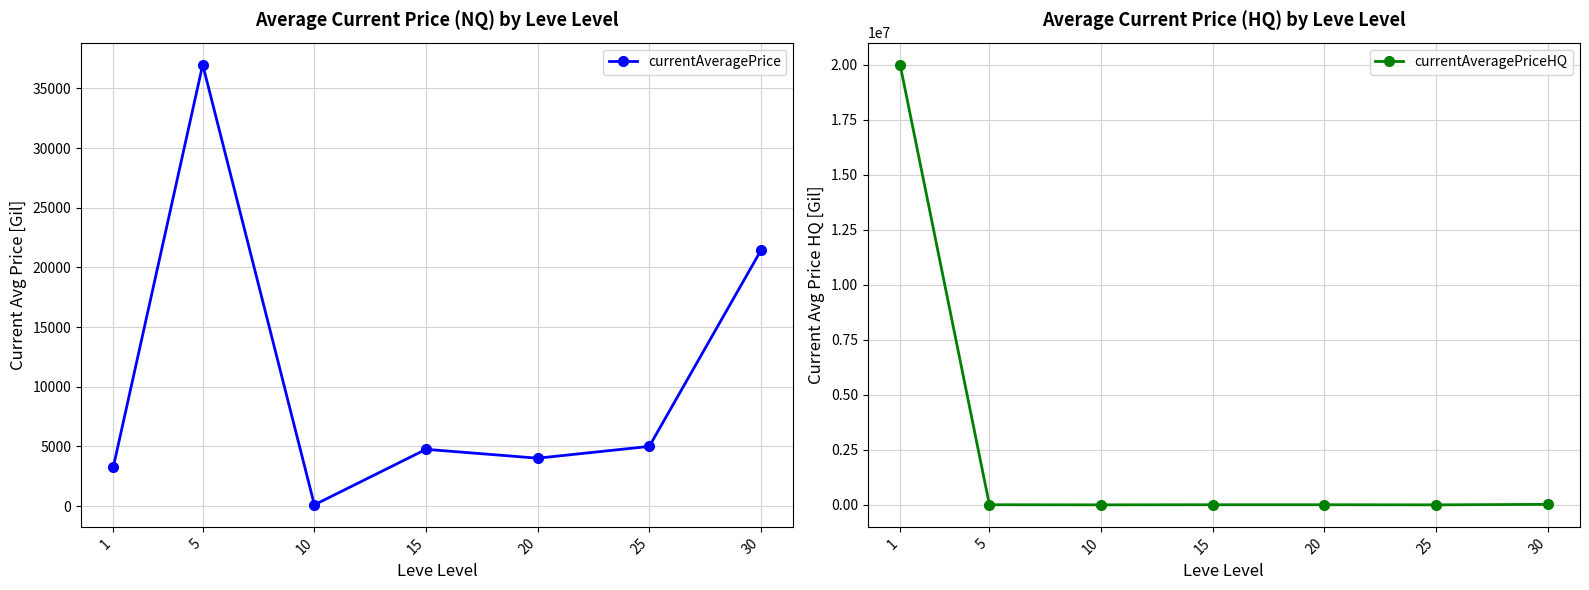

What are all the series names shown in the legend?

currentAveragePrice, currentAveragePriceHQ